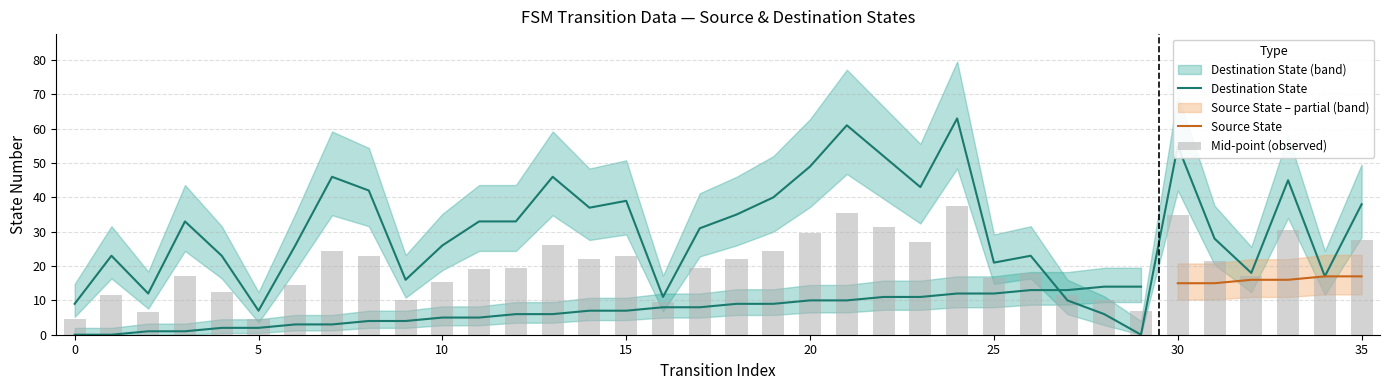

The value of destination_state_upper at 0 is 14. True or false?

False